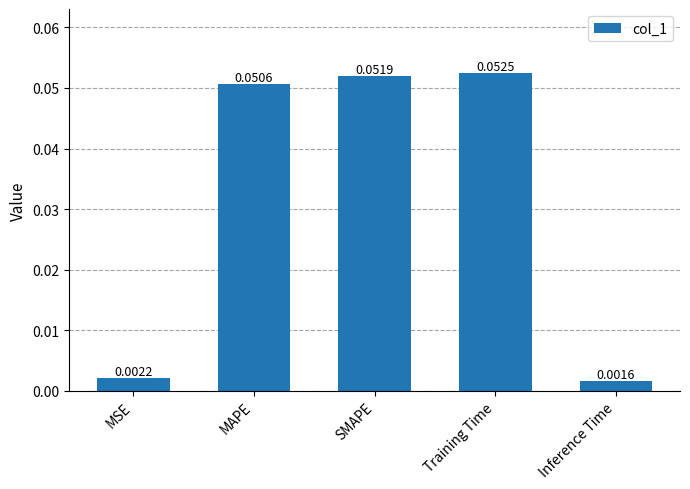

What is the label of the 3rd bar from the left?

SMAPE